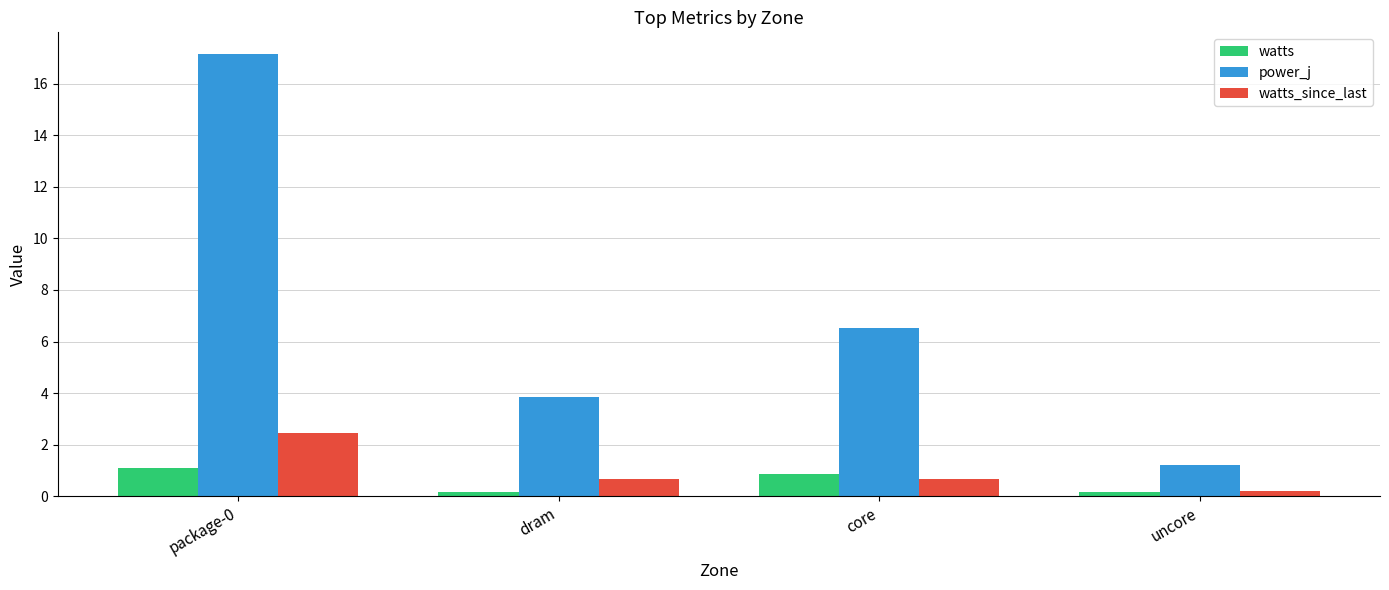

At which label does power_j reach its peak?

package-0